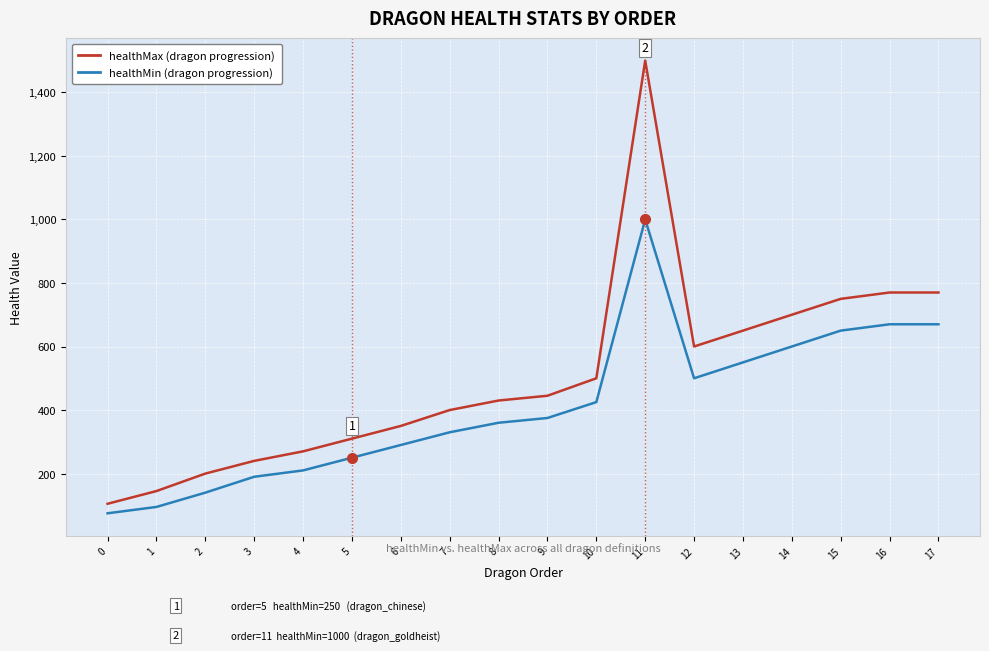

Reading left to right, extract all data points from this chart.

healthMax (dragon progression): 0=105	1=145	2=200	3=240	4=270	5=310	6=350	7=400	8=430	9=445	10=500	11=1500	12=600	13=650	14=700	15=750	16=770	17=770
healthMin (dragon progression): 0=75	1=95	2=140	3=190	4=210	5=250	6=290	7=330	8=360	9=375	10=425	11=1000	12=500	13=550	14=600	15=650	16=670	17=670